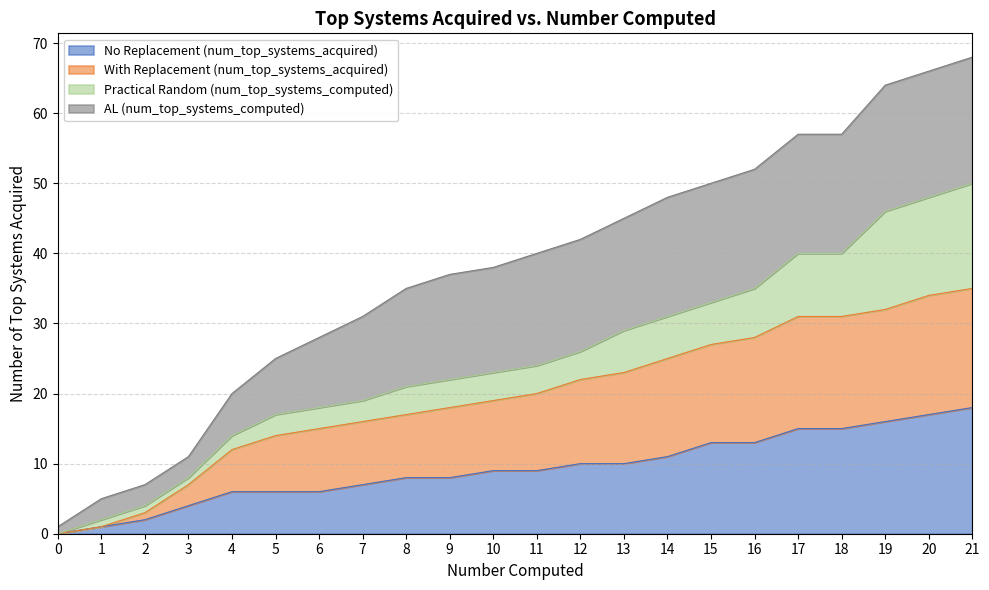

What is the spread (max minus min) of values at 3?

3